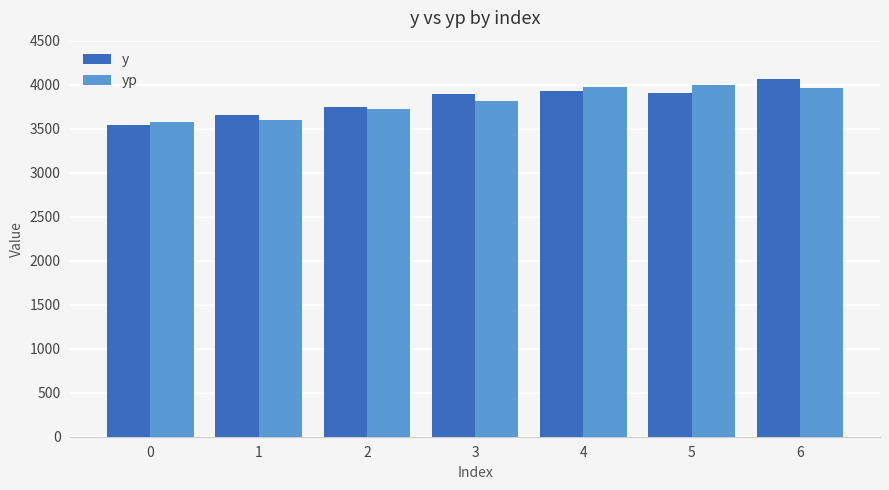

What is the sum of all yp values?

26648.2